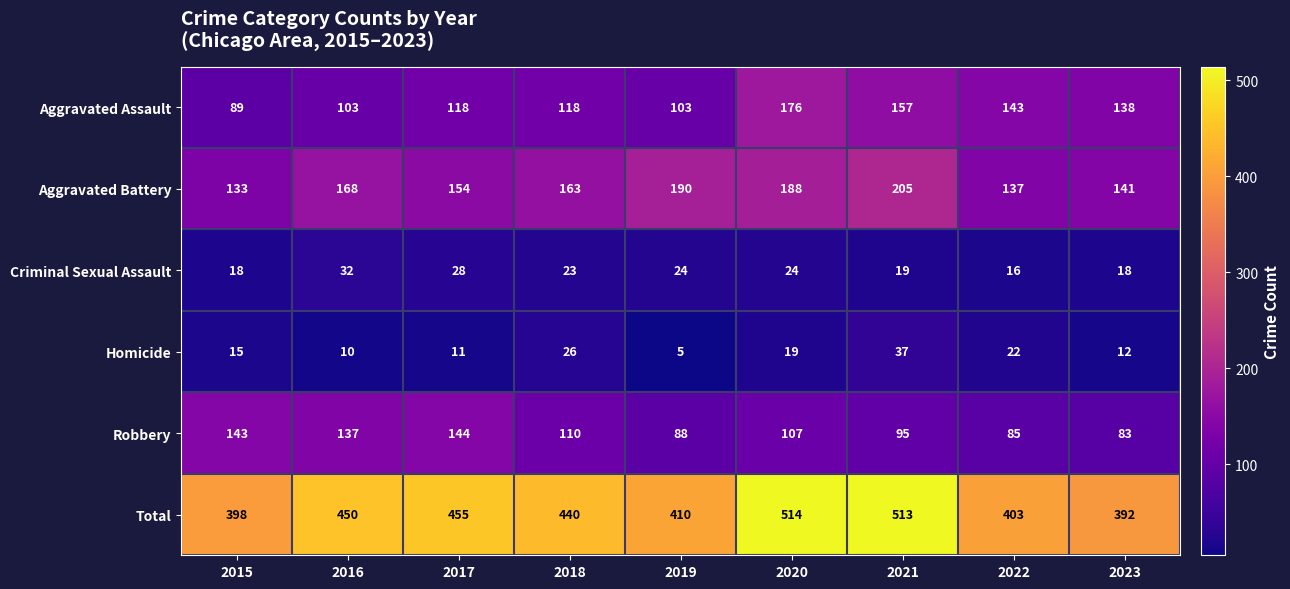

Is it true that Homicide equals 37 at 2021?

True